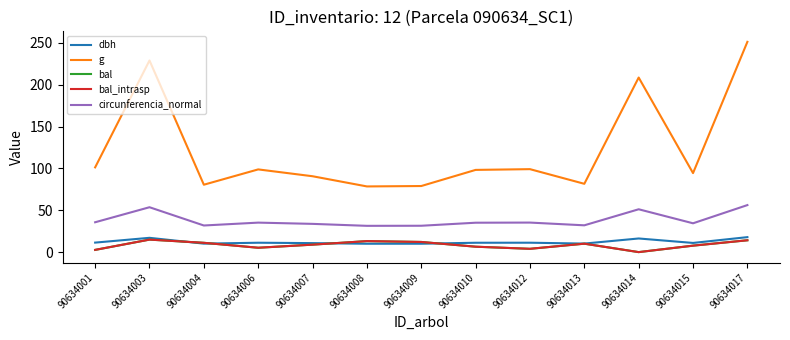

True or false: g and circunferencia_normal cross at least once.

False